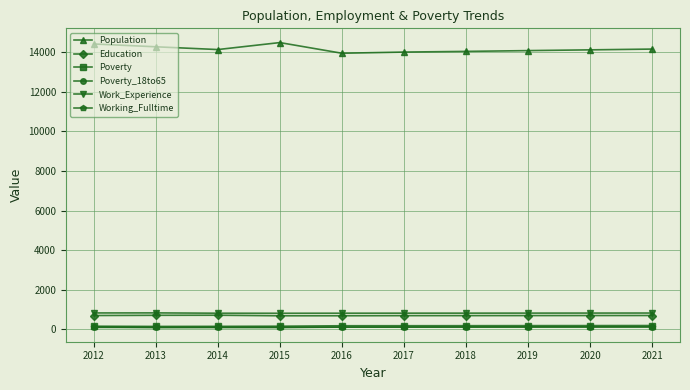

The Population series shows 6249 at 2013. True or false?

False